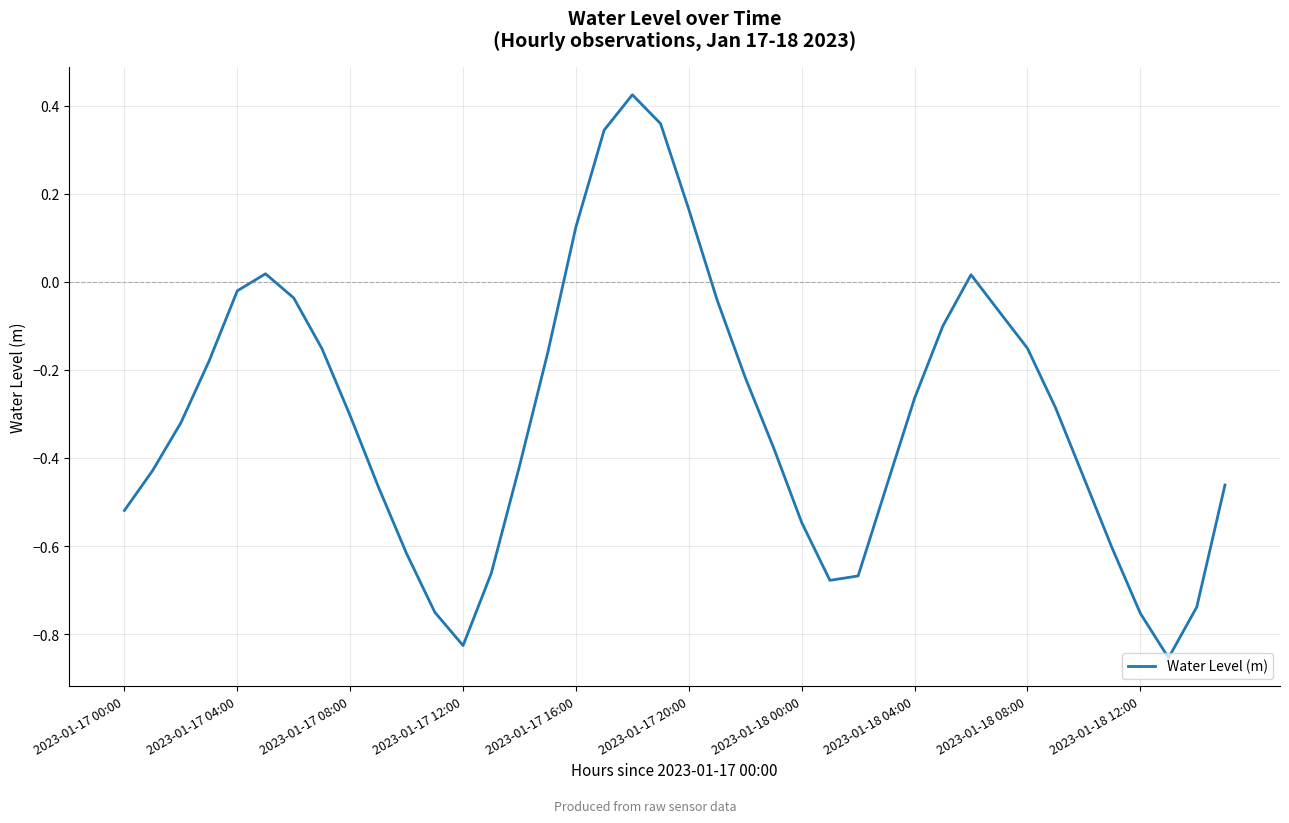

What is the difference between the maximum and minimum values?

1.3